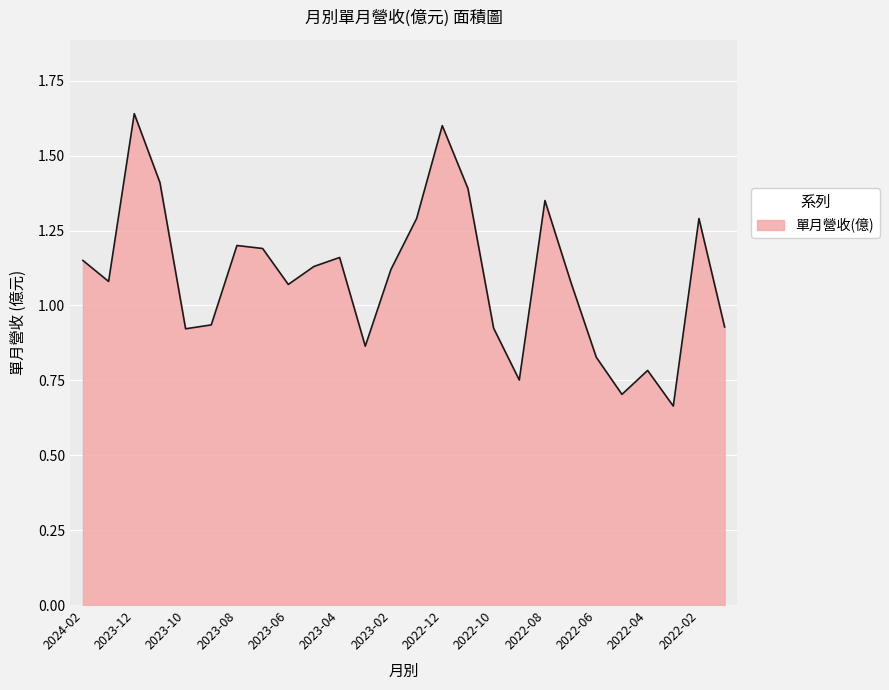

How many interior local peaks (higher than both neighbors) does the data have?

7